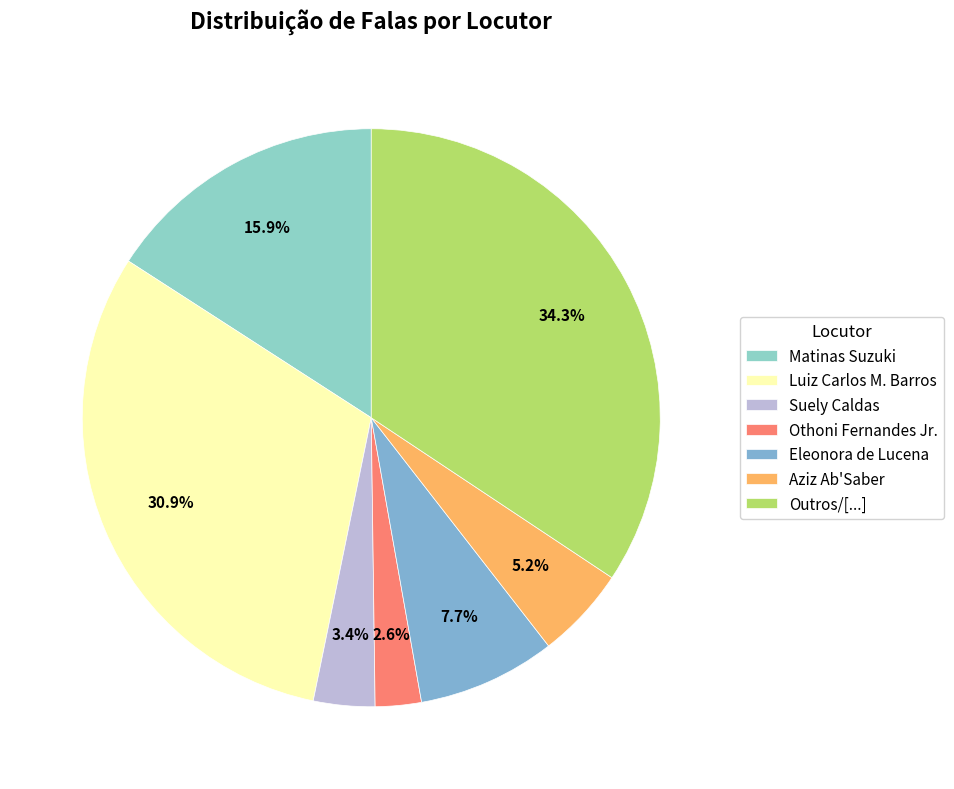

Is the sum of Aziz Ab'Saber and Luiz Carlos M. Barros greater than half?

No